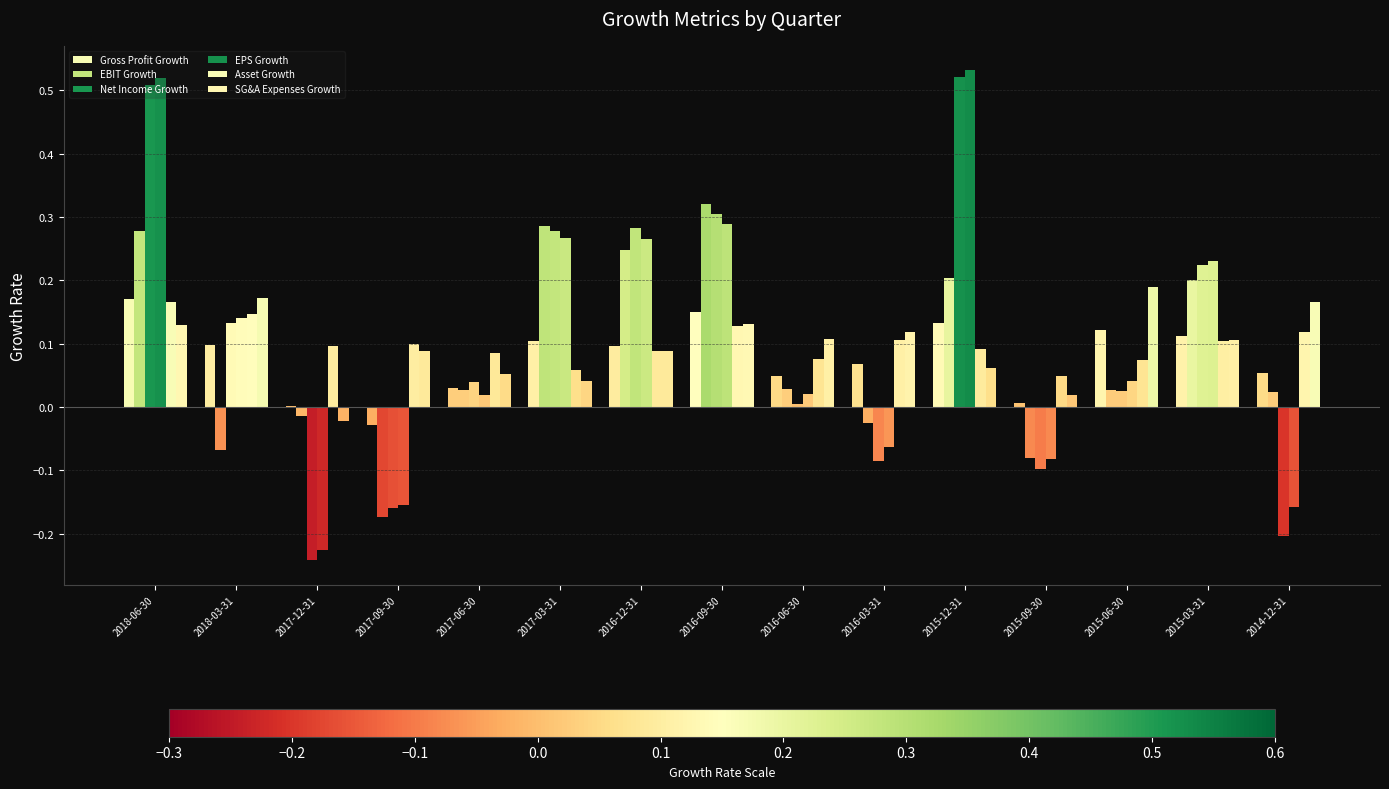

What is the label of the 8th bar from the right?

2016-09-30